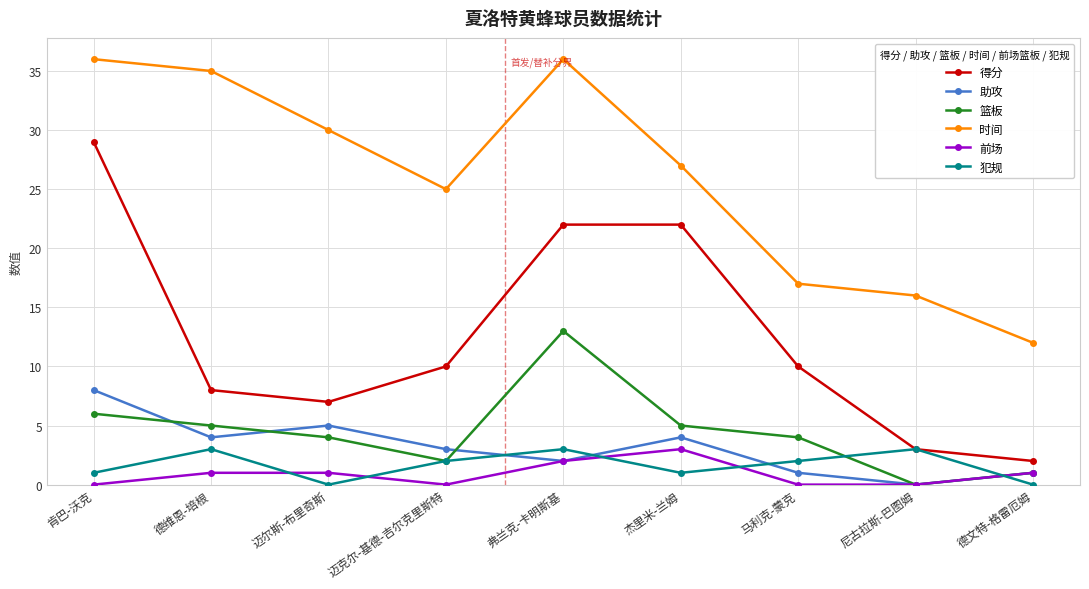

In 时间, how many points are lower than both neighbors (excluding endpoints)?

1